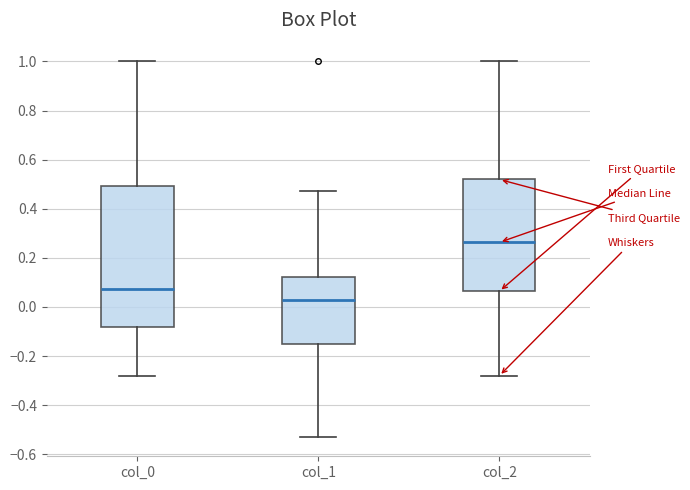

Reading left to right, transcribe this box plot: for each box, give where its median line is, the range the box spans, and where its two whiskers end, as read against the y-axis. The values are not printed on the chart, so give them approximately, as read against the axis.

col_0: median 0.08, box -0.08 to 0.50, whiskers -0.28 to 1.00
col_1: median 0.02, box -0.14 to 0.12, whiskers -0.54 to 0.48
col_2: median 0.26, box 0.06 to 0.52, whiskers -0.28 to 1.00